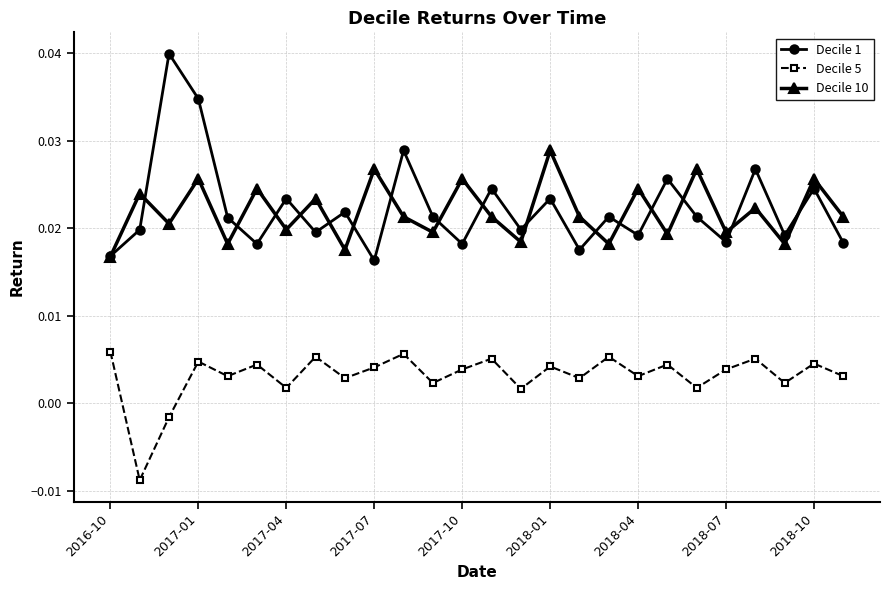

Which series has the largest range (max minus min)?

Decile 1